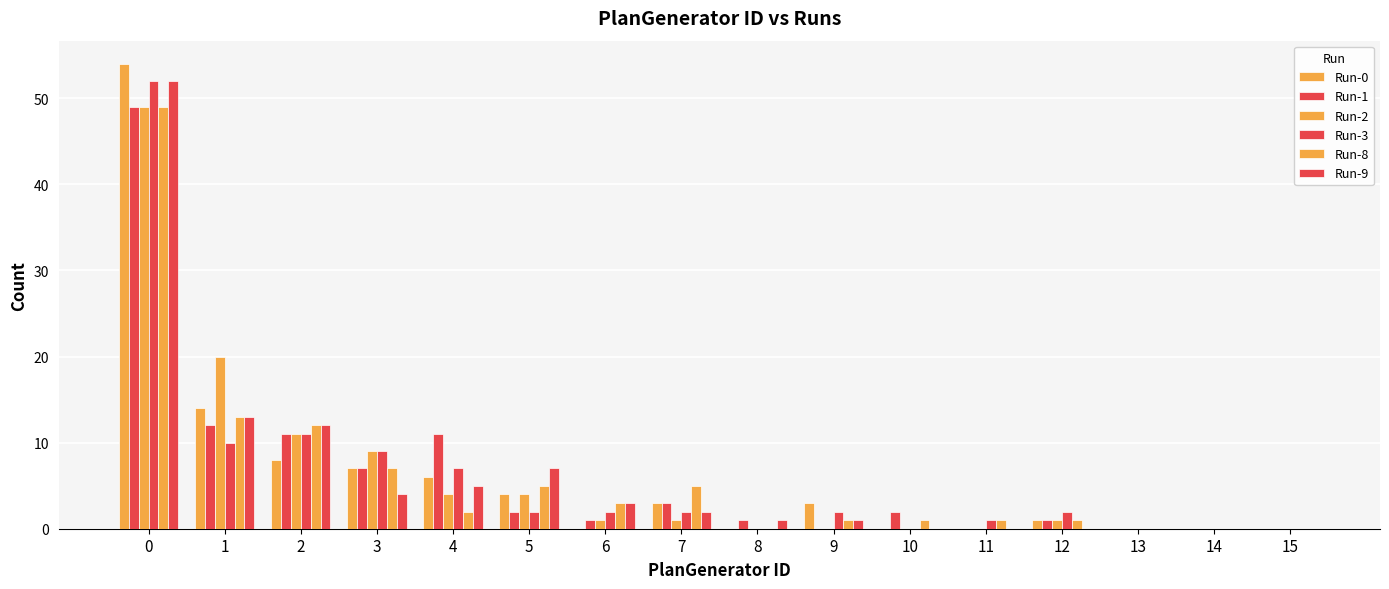

What is the greatest value displayed?

54